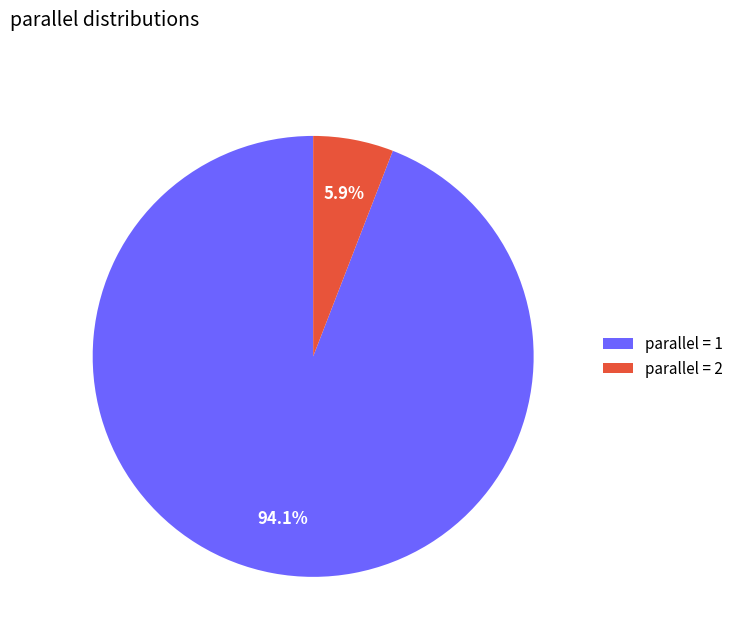

Between parallel = 1 and parallel = 2, which is larger?

parallel = 1